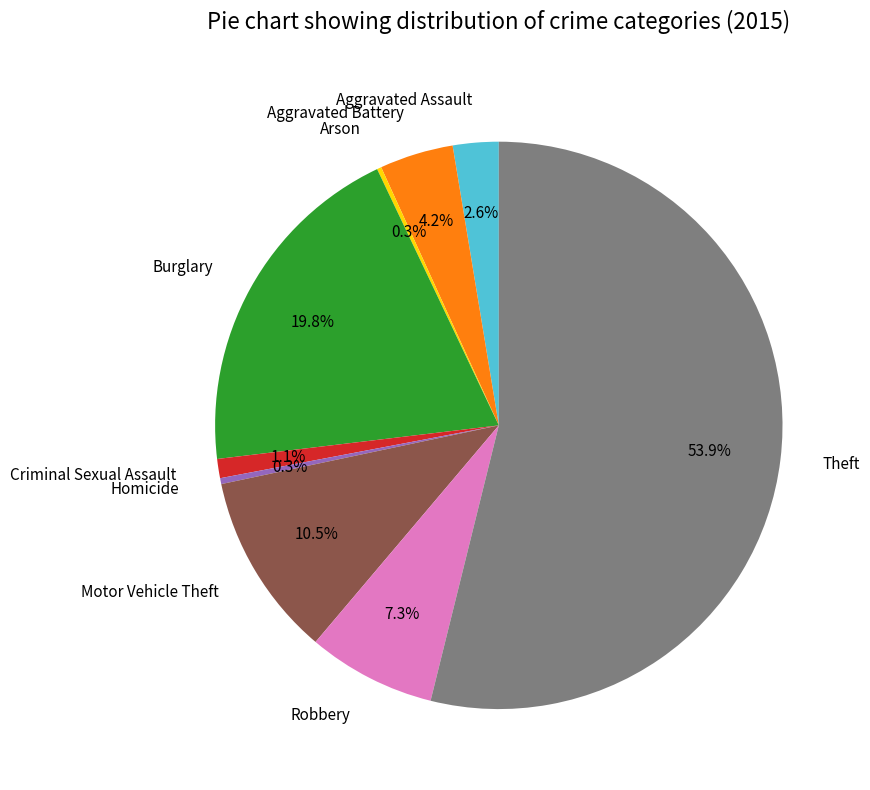

Combined, do Theft and Burglary account for over 50%?

Yes